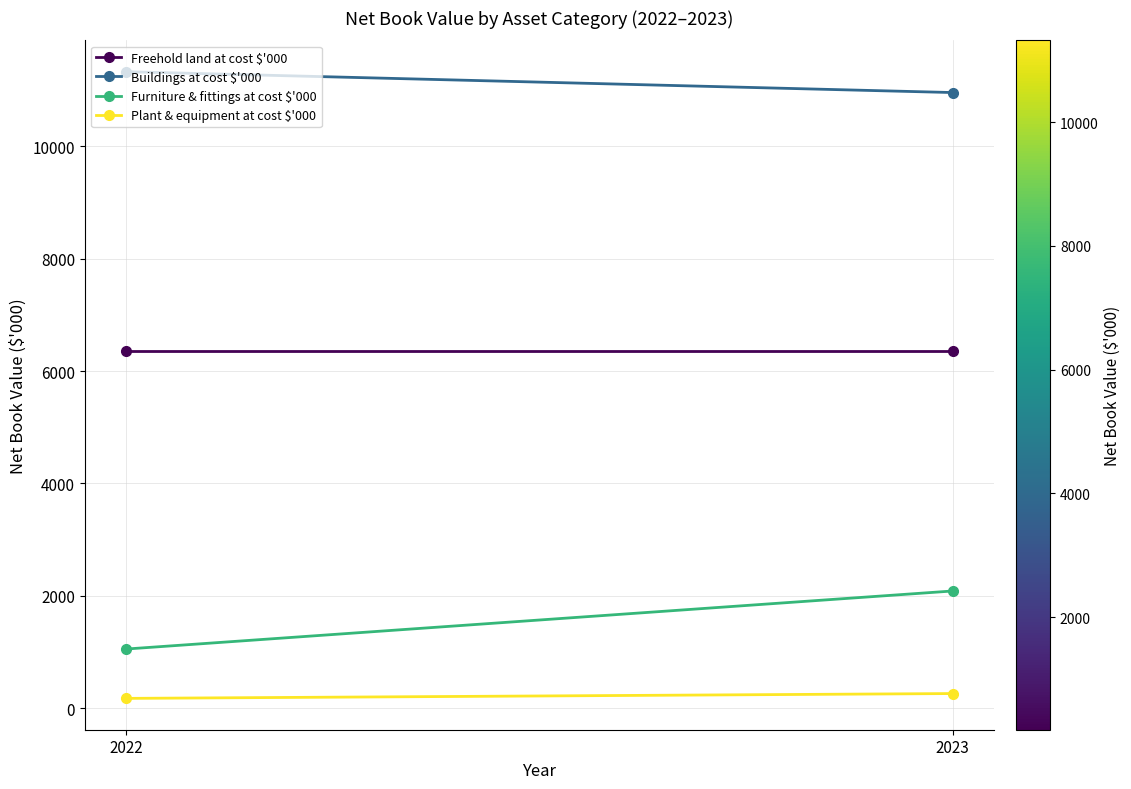

Which series changed the most between 2022 and 2023?

Furniture & fittings at cost $'000